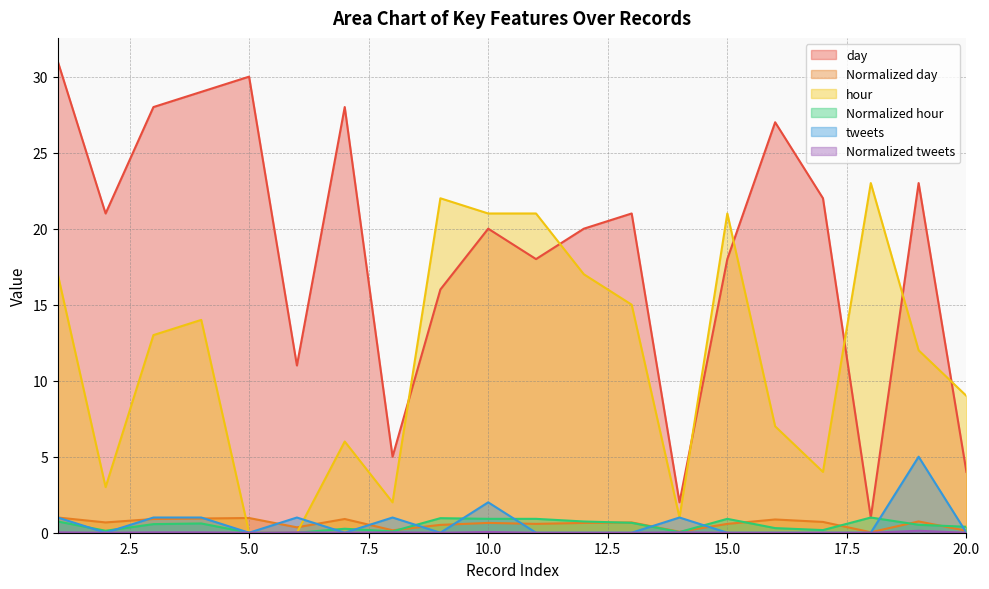

What is the total value across all series at 6?

12.4